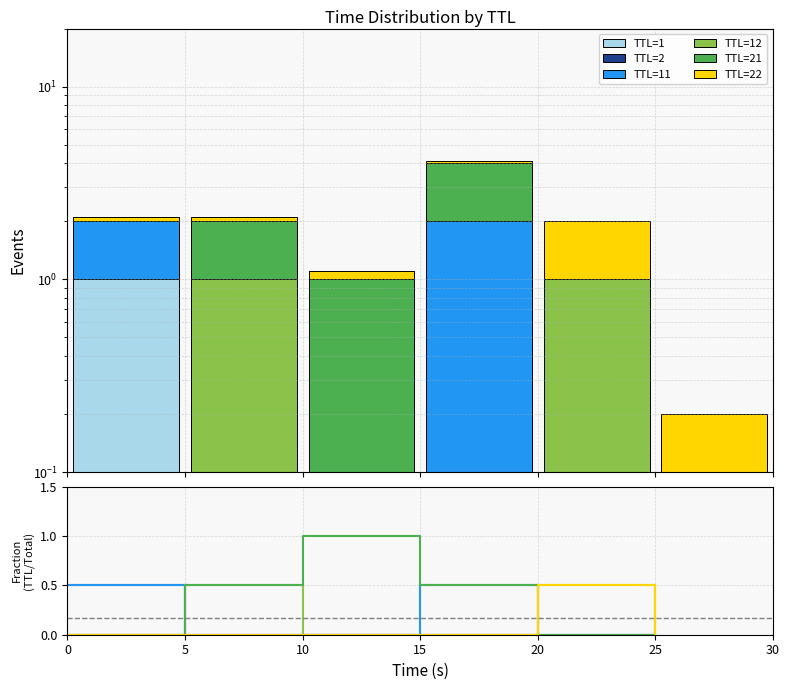

Which series has the largest range (max minus min)?

TTL=21